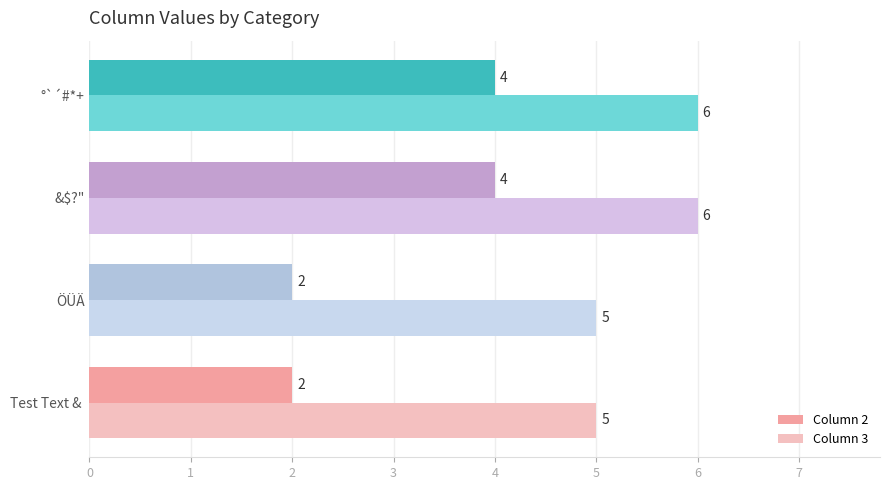

Which series has the largest total across all categories?

Column 3